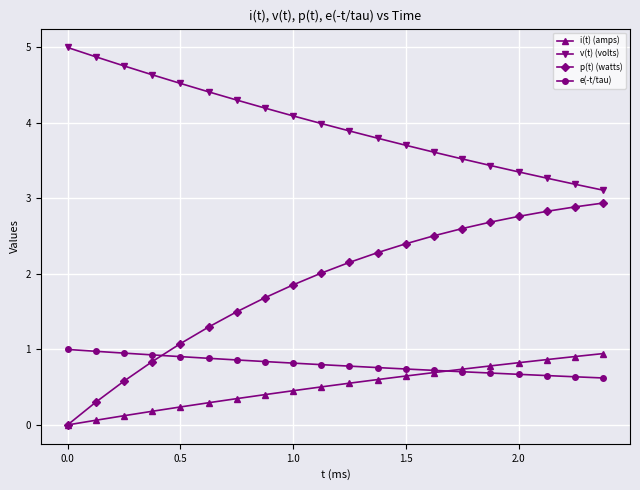

What is the maximum value shown in the chart?

5.0